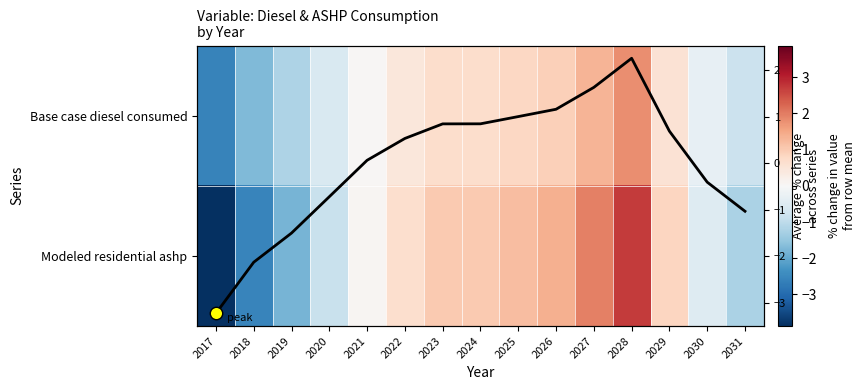

What is the difference between the second highest and second lowest values in the Base case diesel consumed series?

3.0